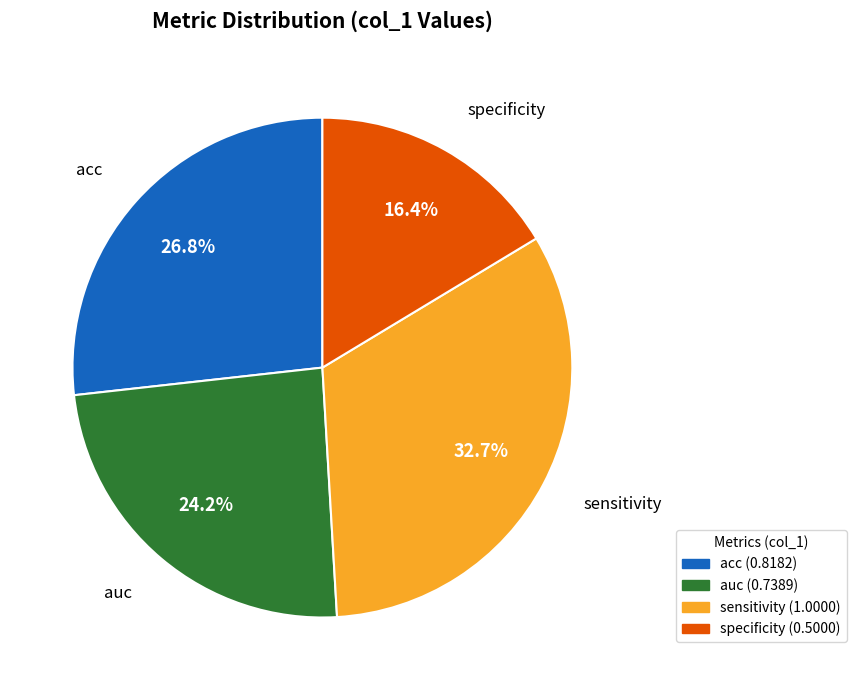

True or false: auc accounts for 18% of the total.

False